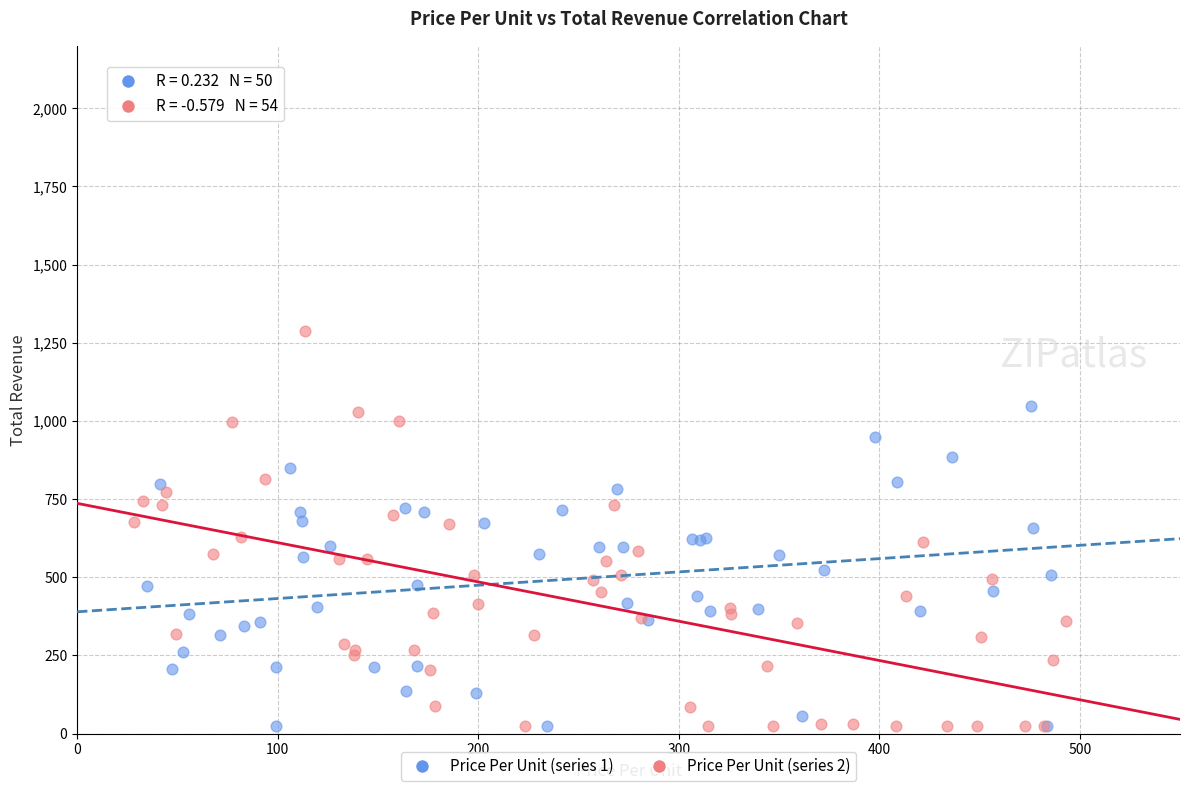

Which series has the widest spread of Y values?

Price Per Unit (series 2)